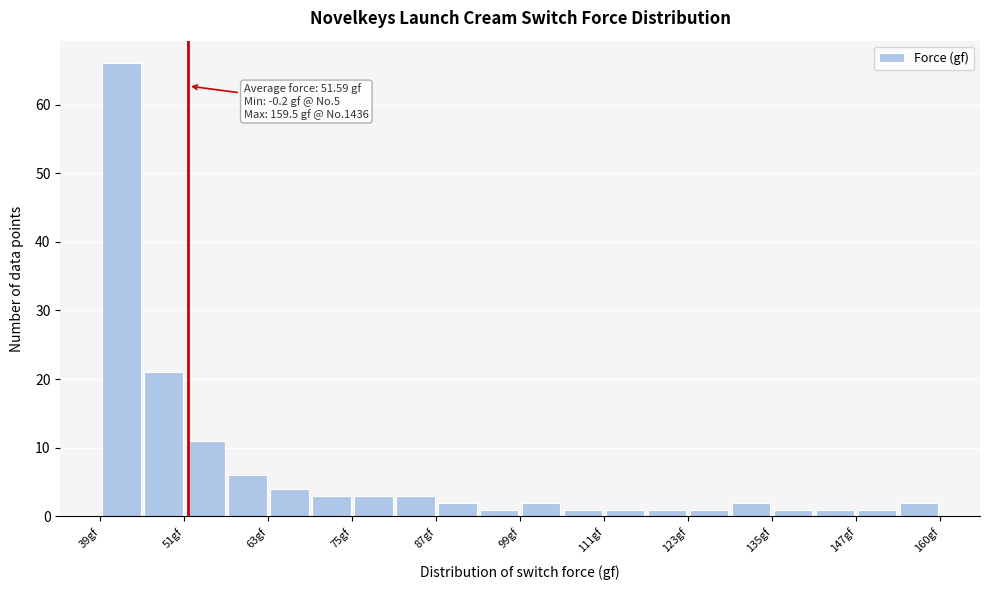

Read against the x-axis, roughly where is the centre of the tallest bar?

42